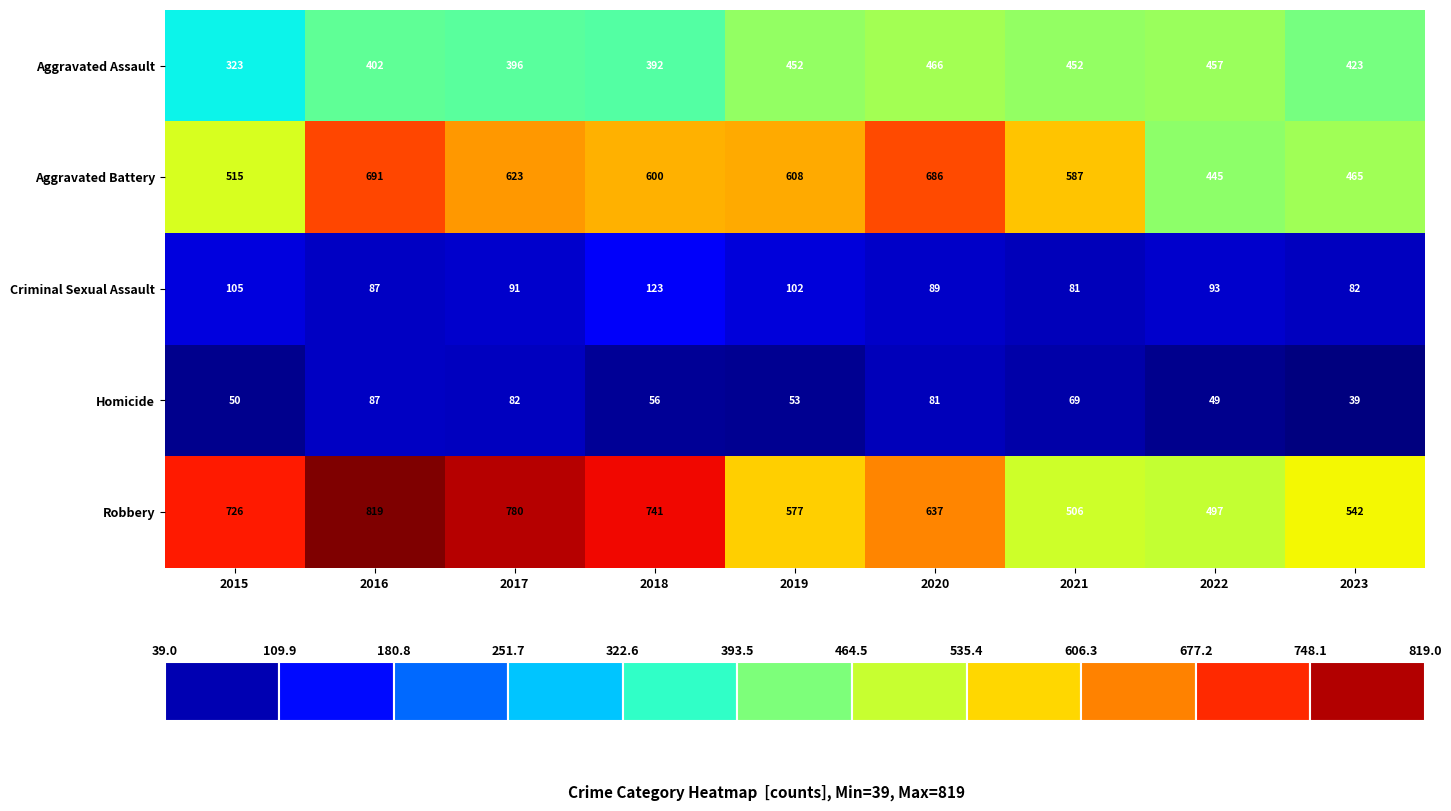

Where does the Robbery series first go above 637?

2015